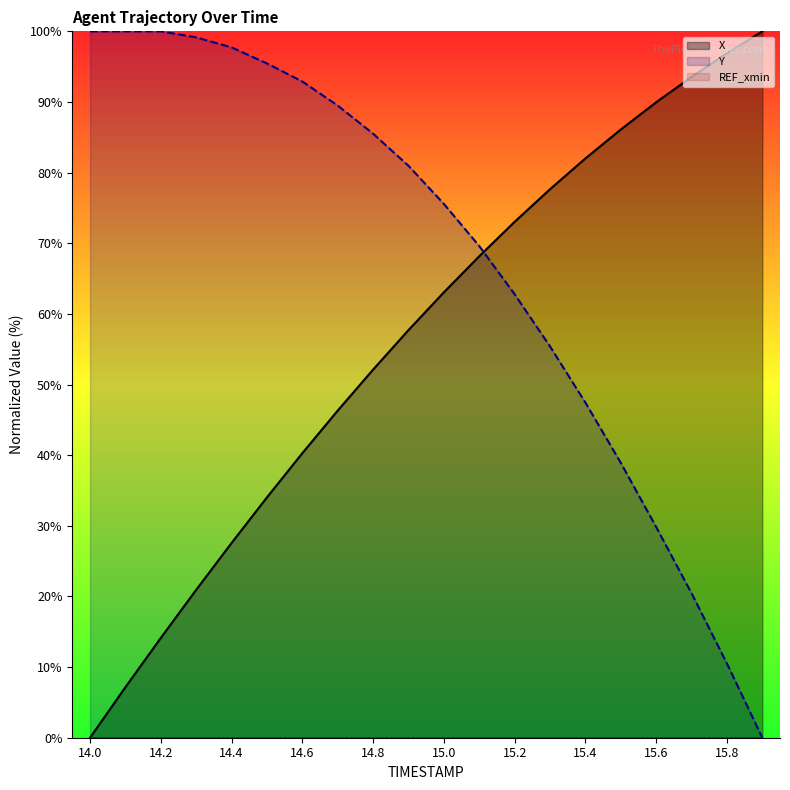

True or false: Y and REF_xmin cross at least once.

False